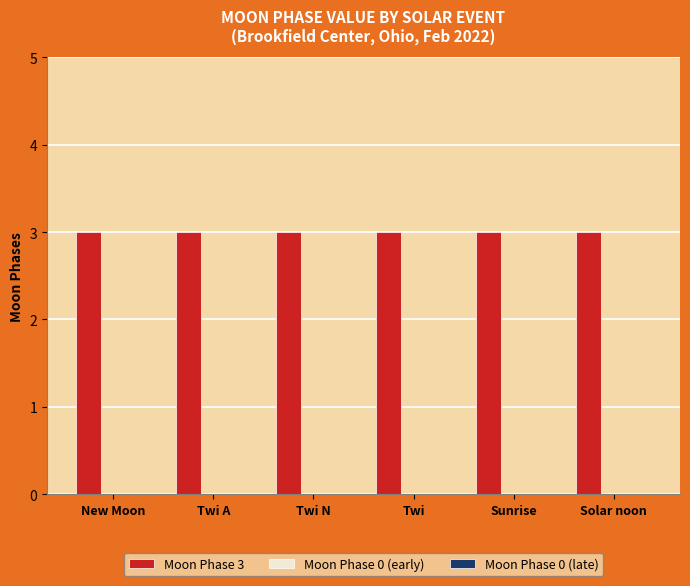

What is the average value of the Moon Phase 3 series?

3